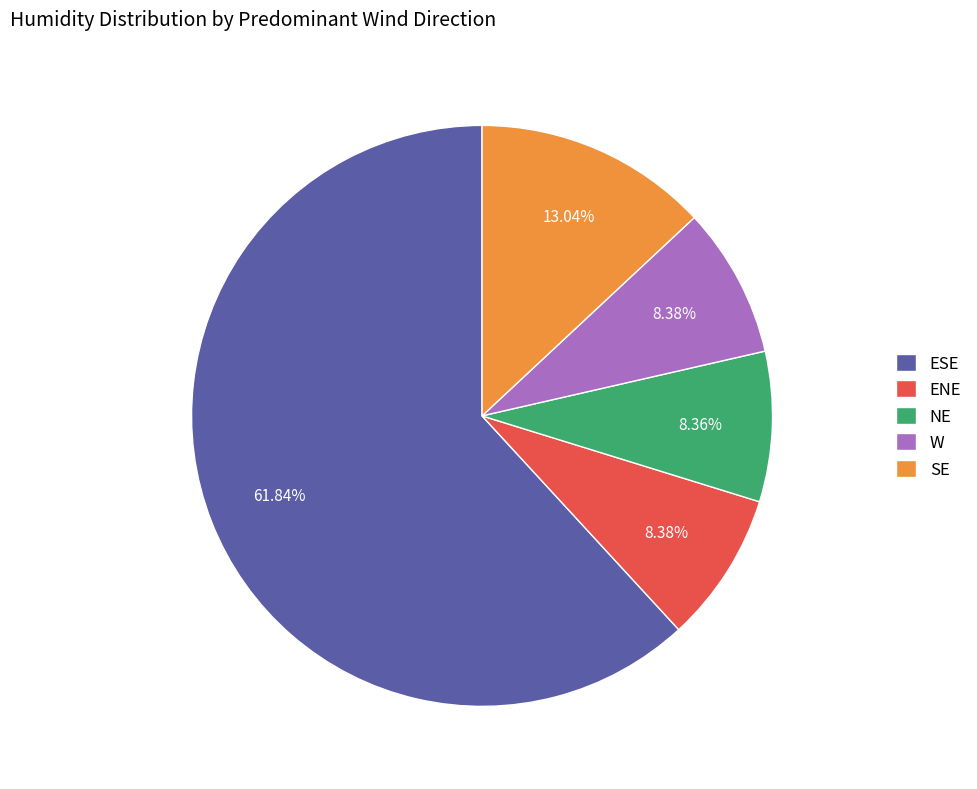

Is it true that ENE is 1% of the pie?

False